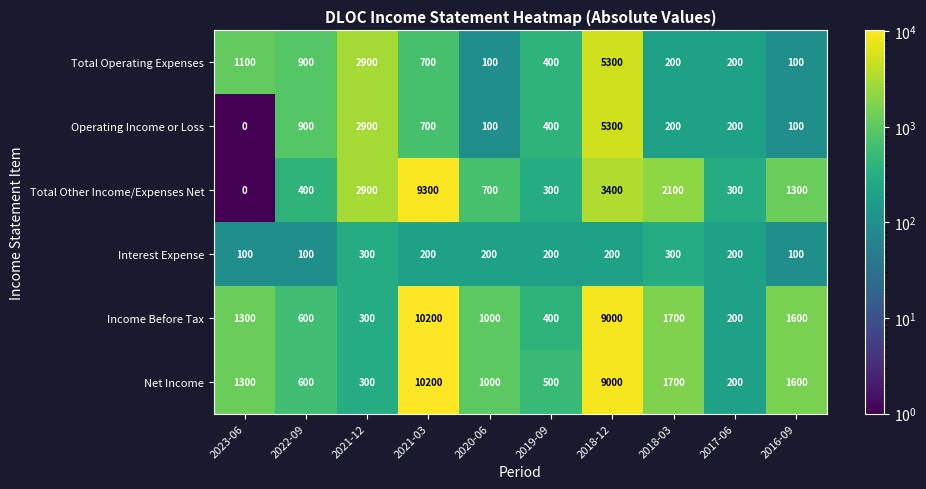

What is the greatest value displayed?

10200